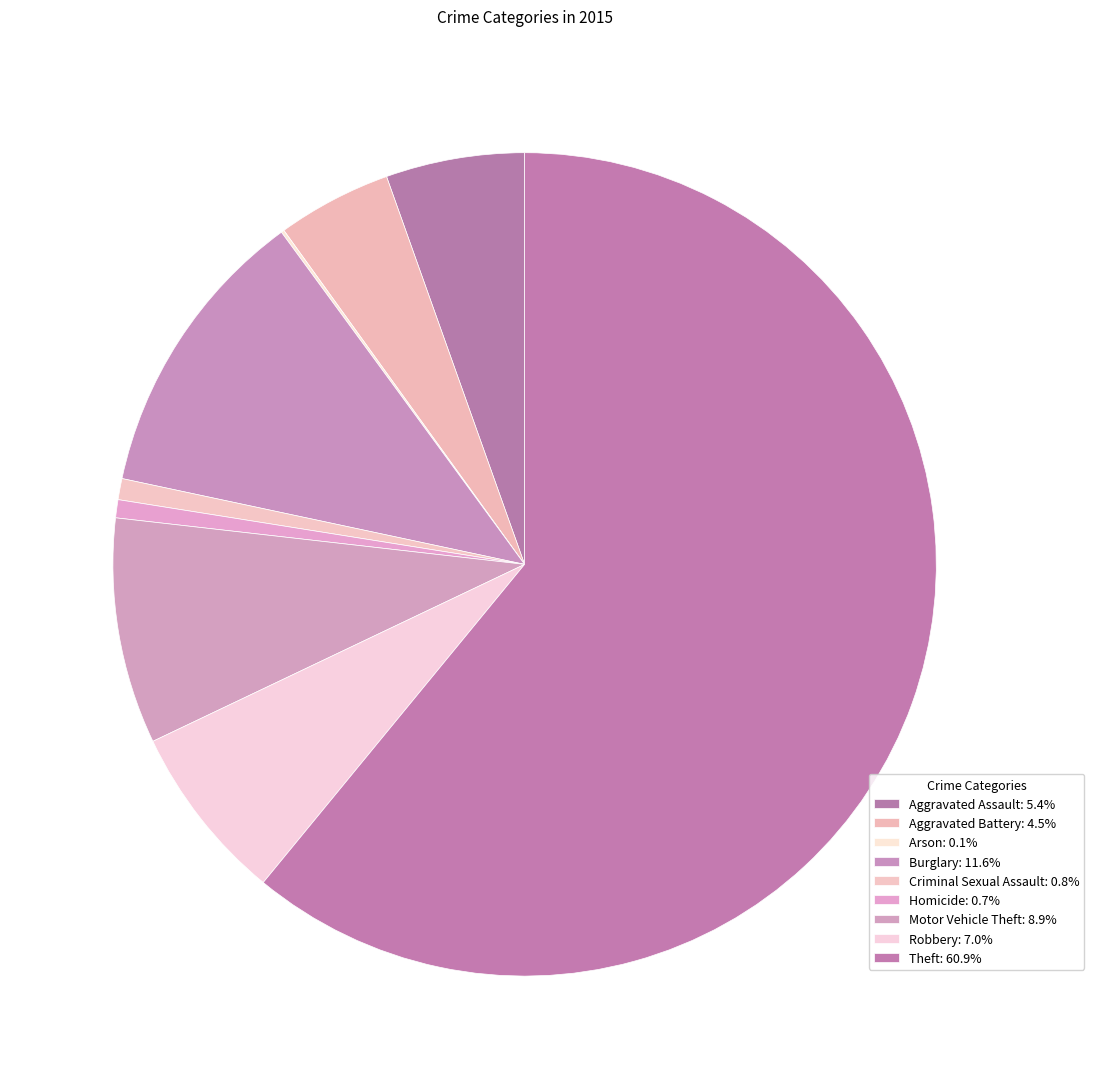

How many segments does this pie chart have?

9